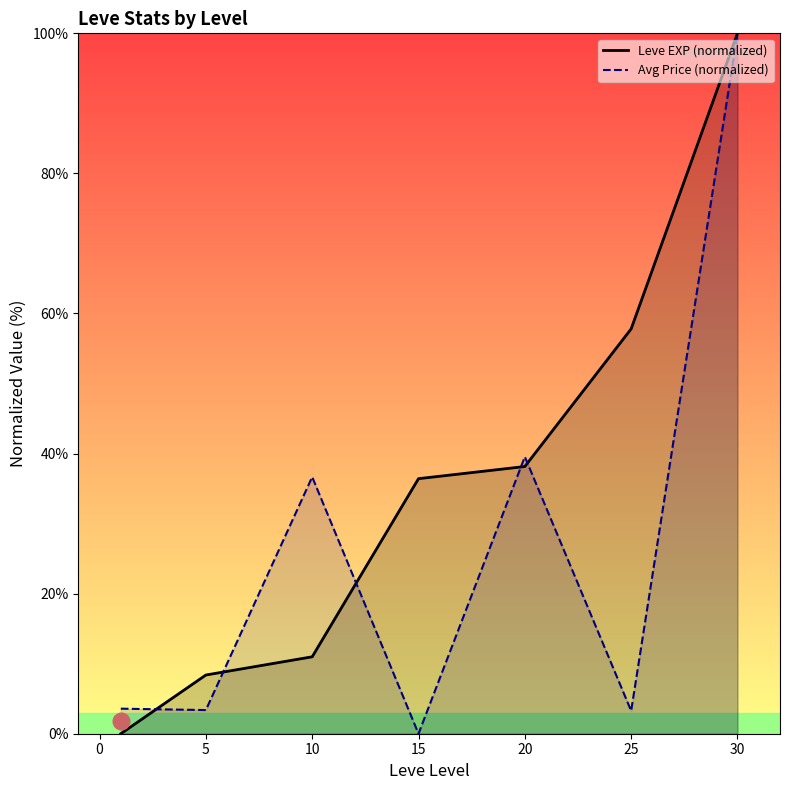

What is the difference between the Leve EXP (normalized) values at 20 and 25?

19.7